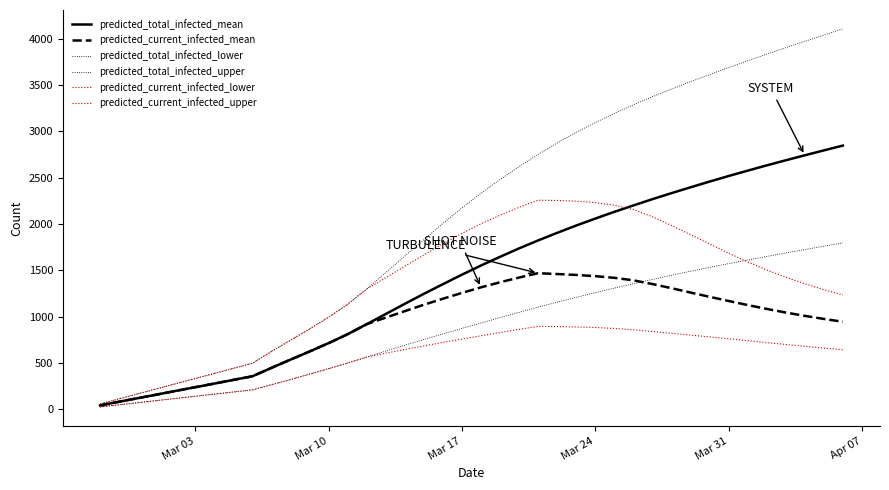

What is the difference between the second highest and minimum values in the predicted_total_infected_upper series?

3986